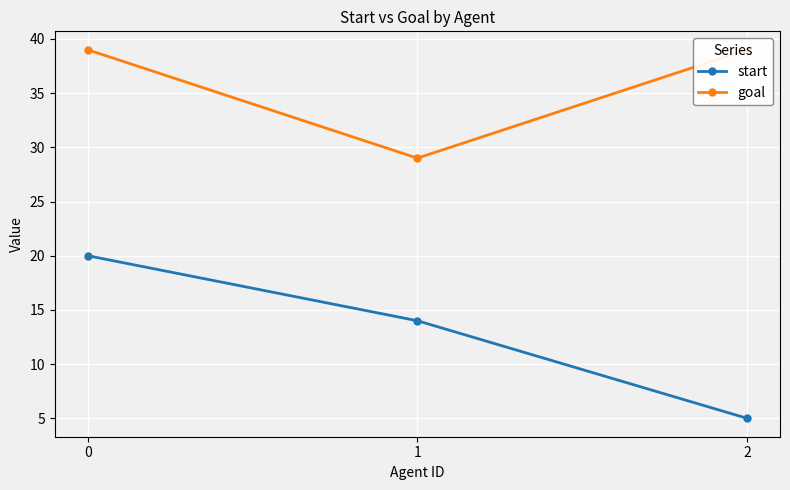

Between 0 and 1, which series saw the biggest shift?

goal